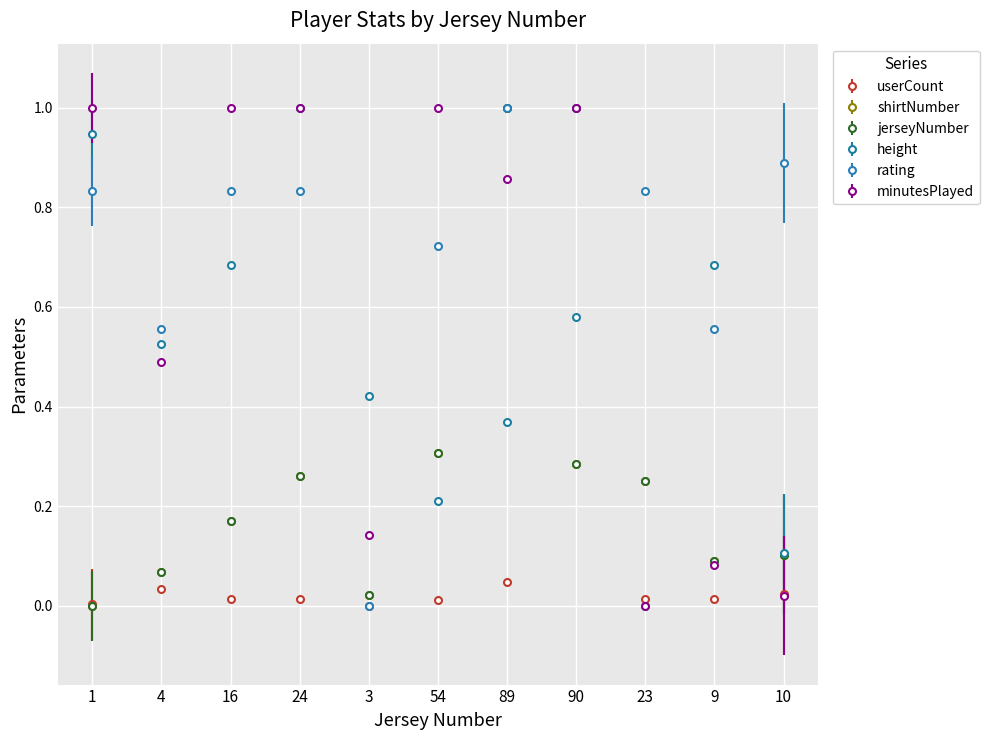

At which category does jerseyNumber reach its first local peak?

24